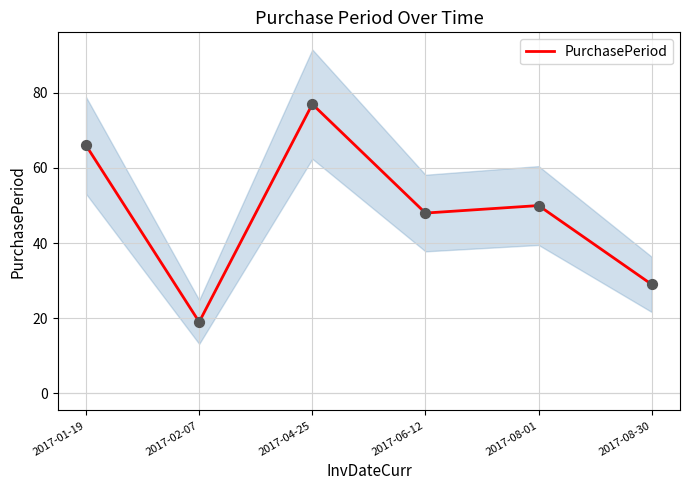

Approximately how many times larger is the value at 2017-01-19 compared to 2017-06-12?

1.4